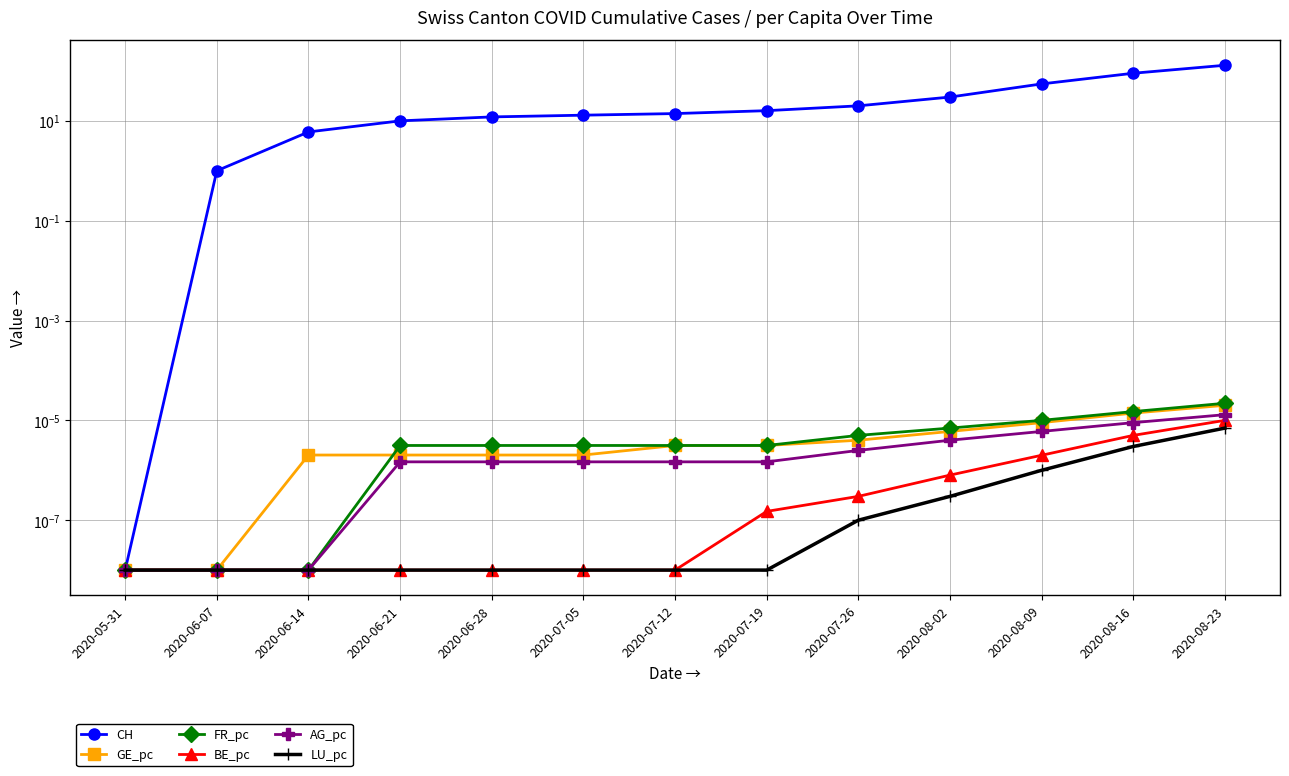

Between 2020-07-05 and 2020-08-16, which is larger?

2020-08-16